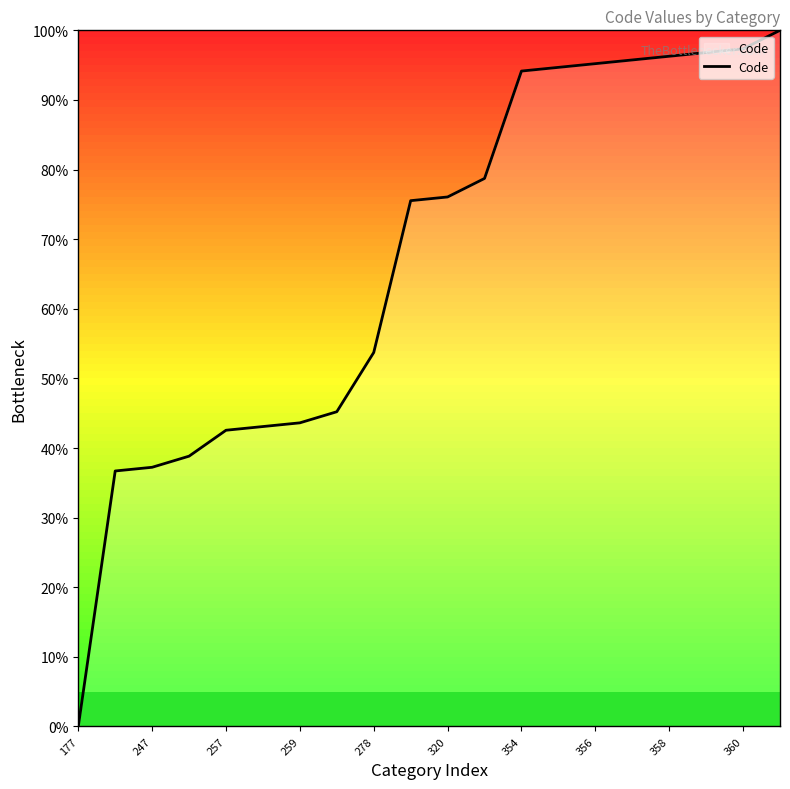

What is the difference between the maximum and minimum values?

100.0